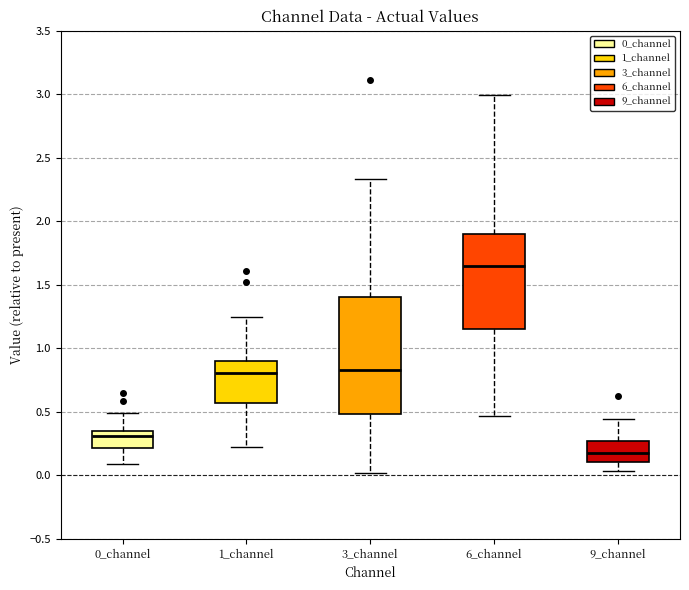

Reading left to right, transcribe this box plot: for each box, give where its median line is, the range the box spans, and where its two whiskers end, as read against the y-axis. The values are not printed on the chart, so give them approximately, as read against the axis.

0_channel: median 0.30, box 0.20 to 0.35, whiskers 0.10 to 0.50
1_channel: median 0.80, box 0.55 to 0.90, whiskers 0.20 to 1.25
3_channel: median 0.85, box 0.50 to 1.40, whiskers 0.00 to 2.35
6_channel: median 1.65, box 1.15 to 1.90, whiskers 0.45 to 3.00
9_channel: median 0.15, box 0.10 to 0.25, whiskers 0.05 to 0.45